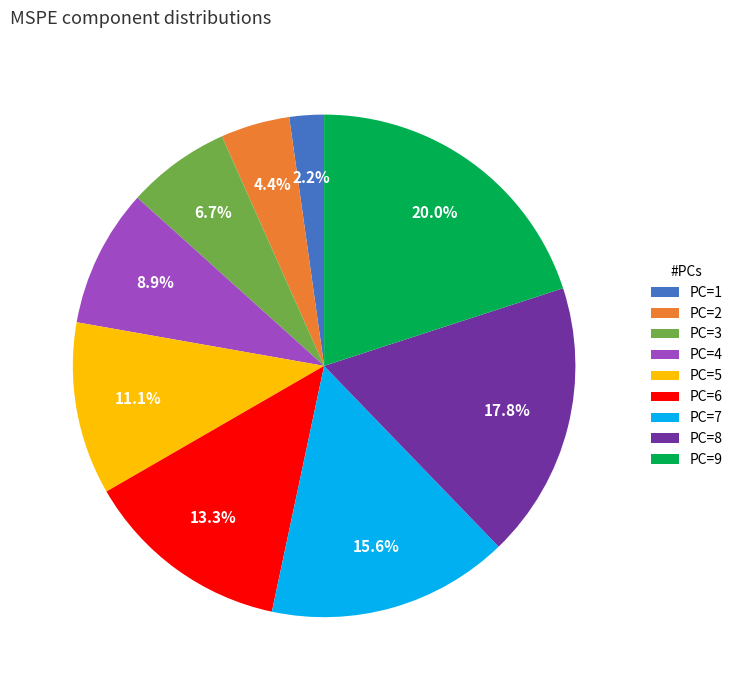

Count the number of slices in the pie.

9